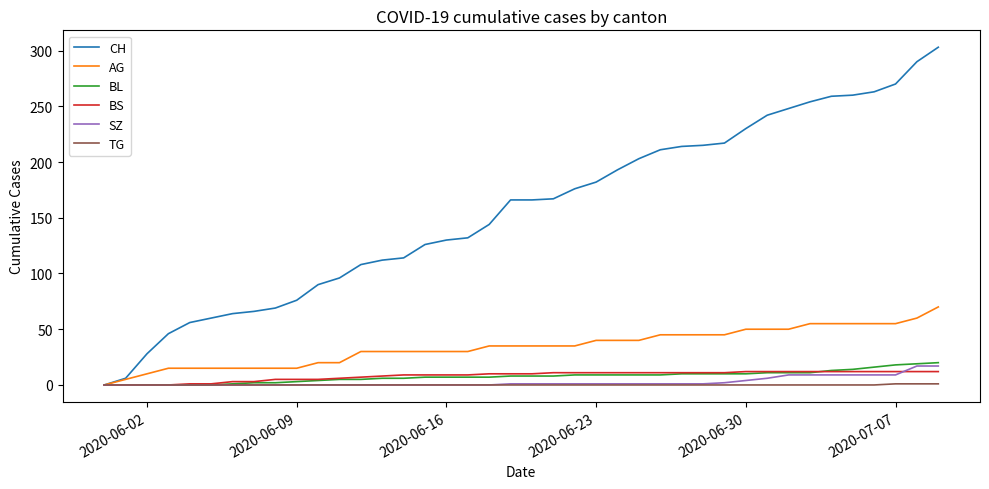

How many lines are shown in the chart?

6